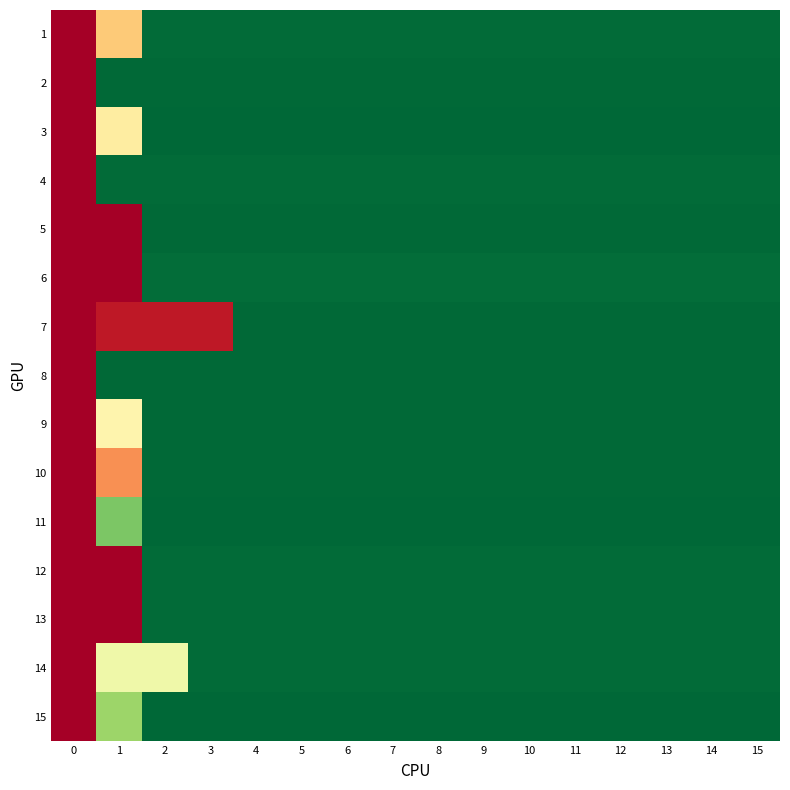

What is the maximum value shown in the chart?

1.0